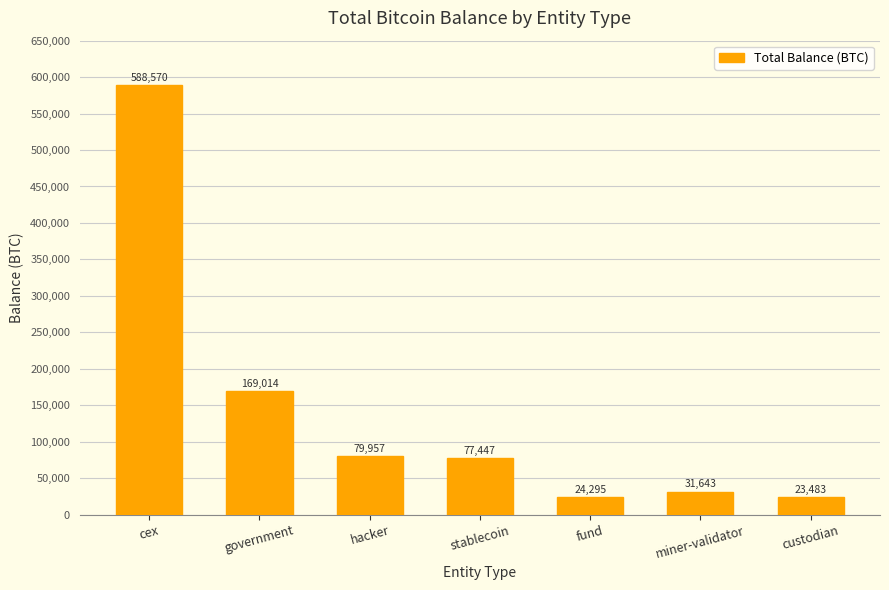

What is the greatest value displayed?

588569.6